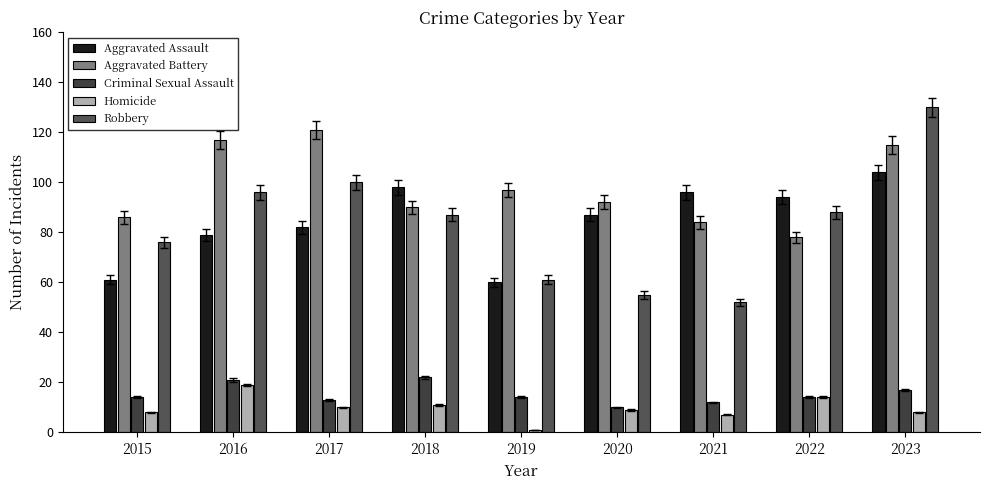

What value does the Homicide series have at 2023?

8